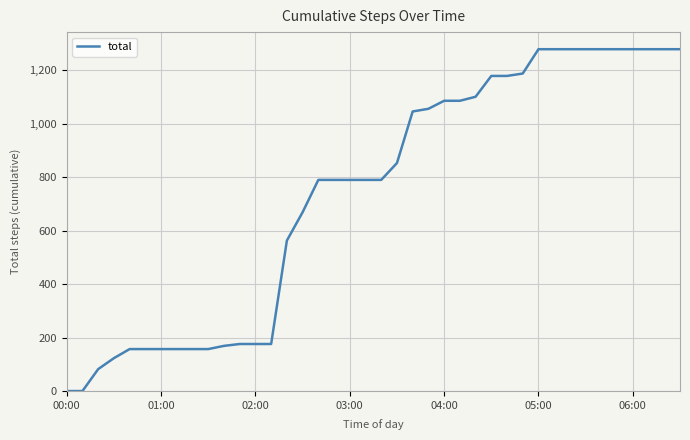

What is the greatest value displayed?

1279